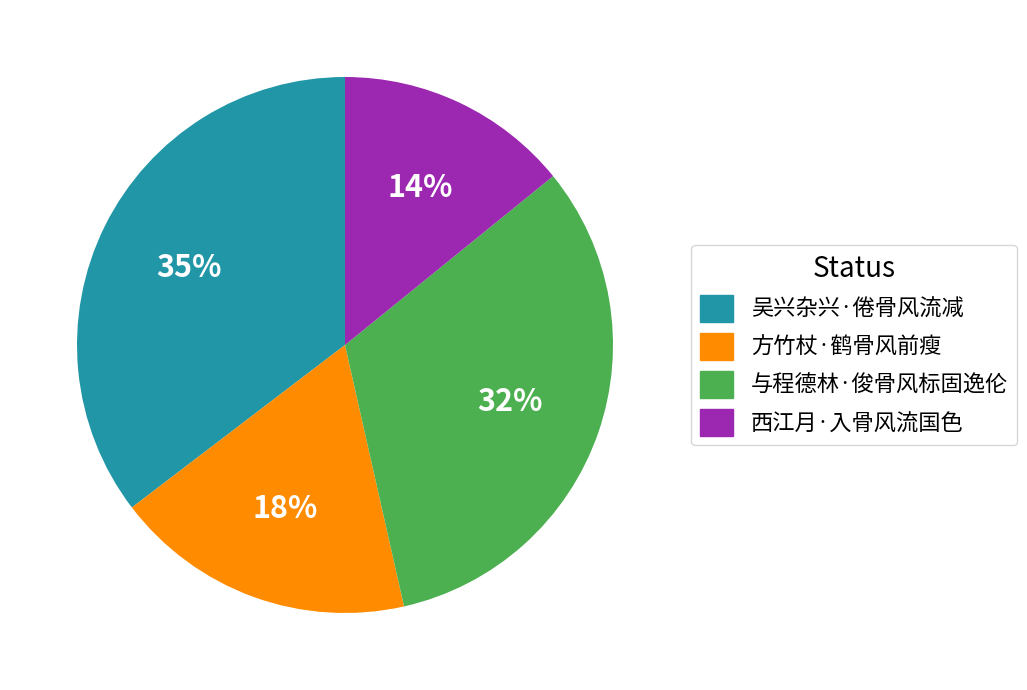

What is the smallest slice in the pie chart?

西江月·入骨风流国色